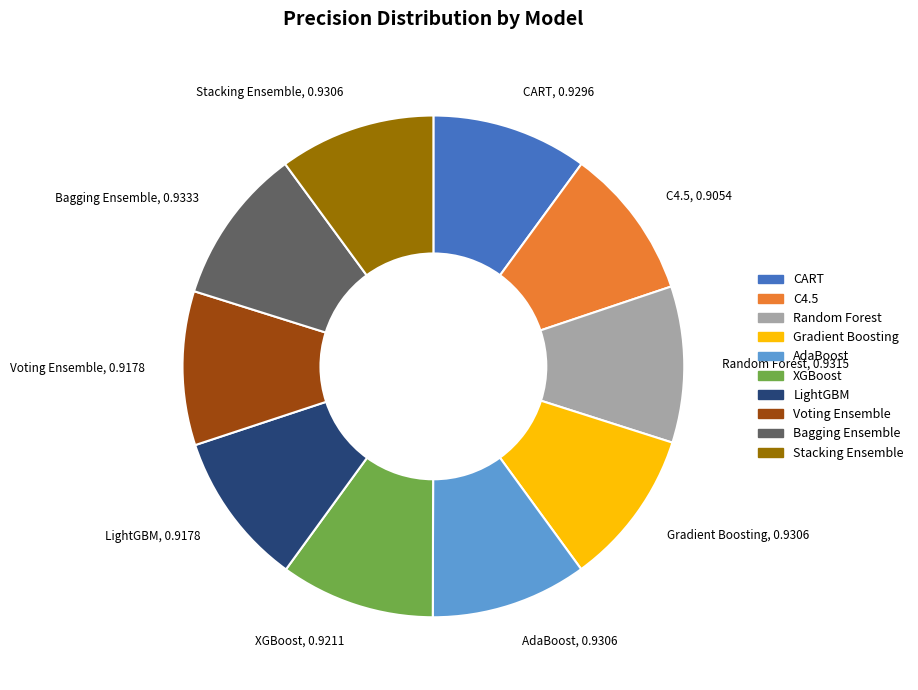

Do Voting Ensemble and C4.5 together represent more than half of the pie?

No